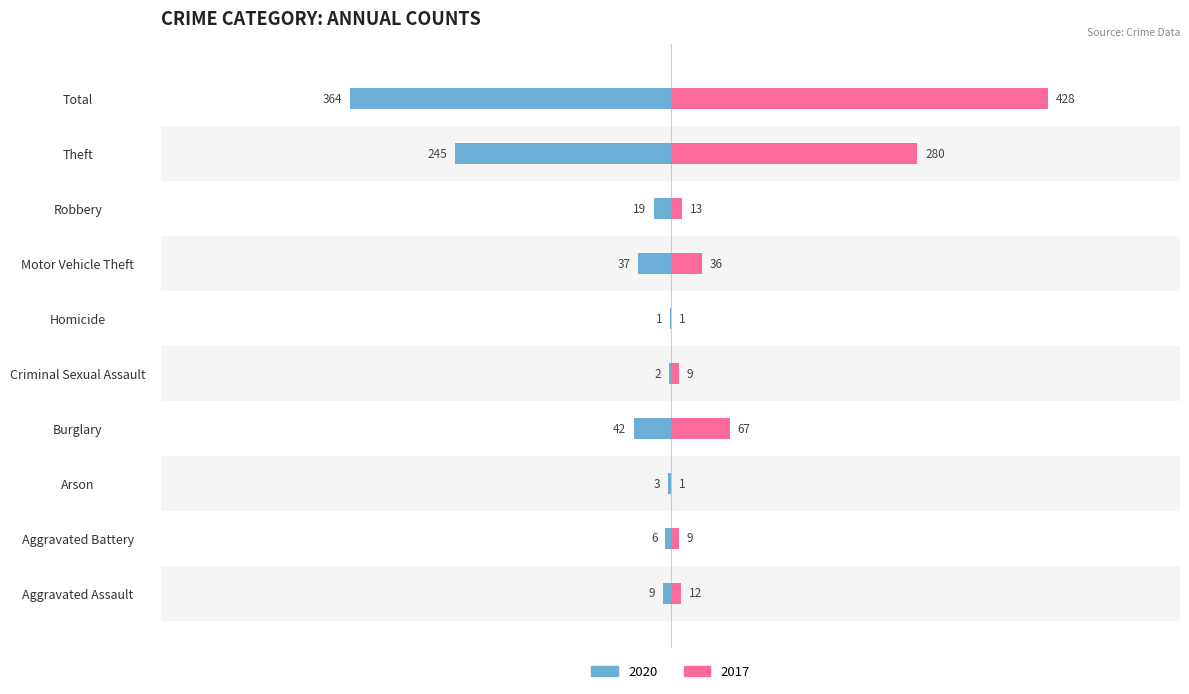

What is the greatest value displayed?

428